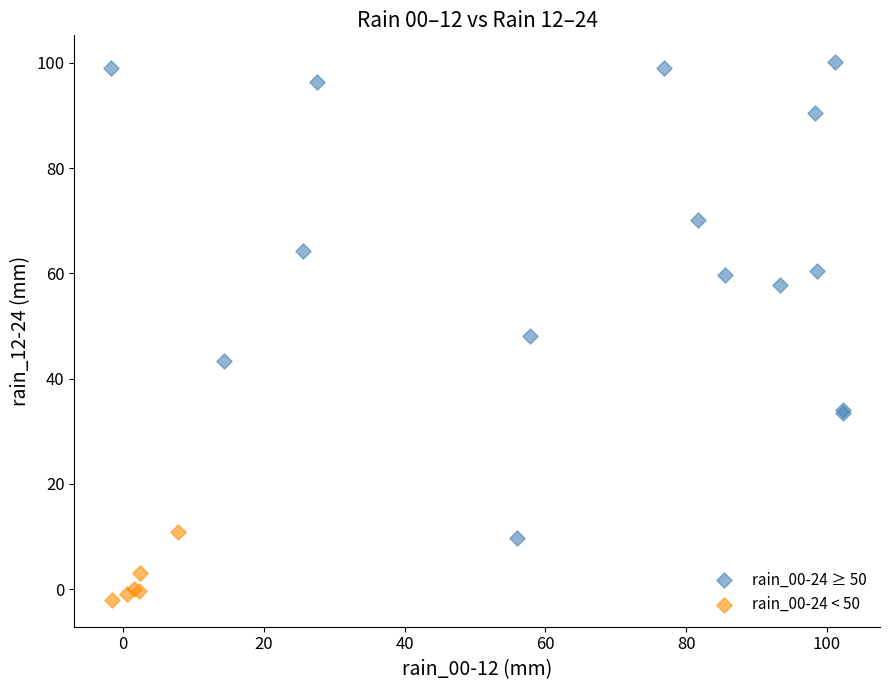

What are all the series names shown in the legend?

rain_00-24 ≥ 50, rain_00-24 < 50